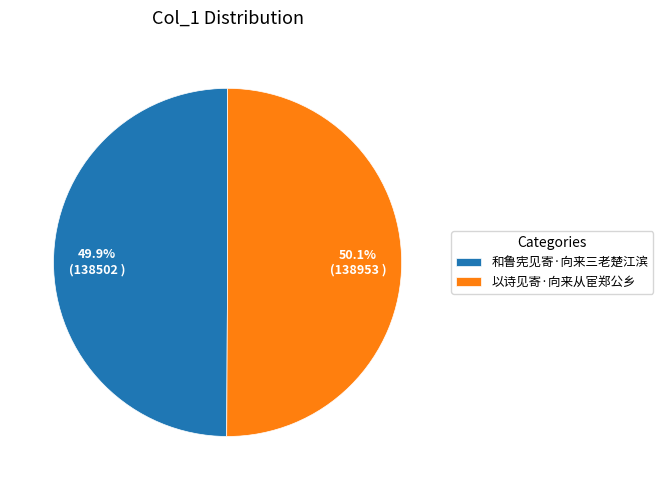

Does any single category account for the majority?

Yes